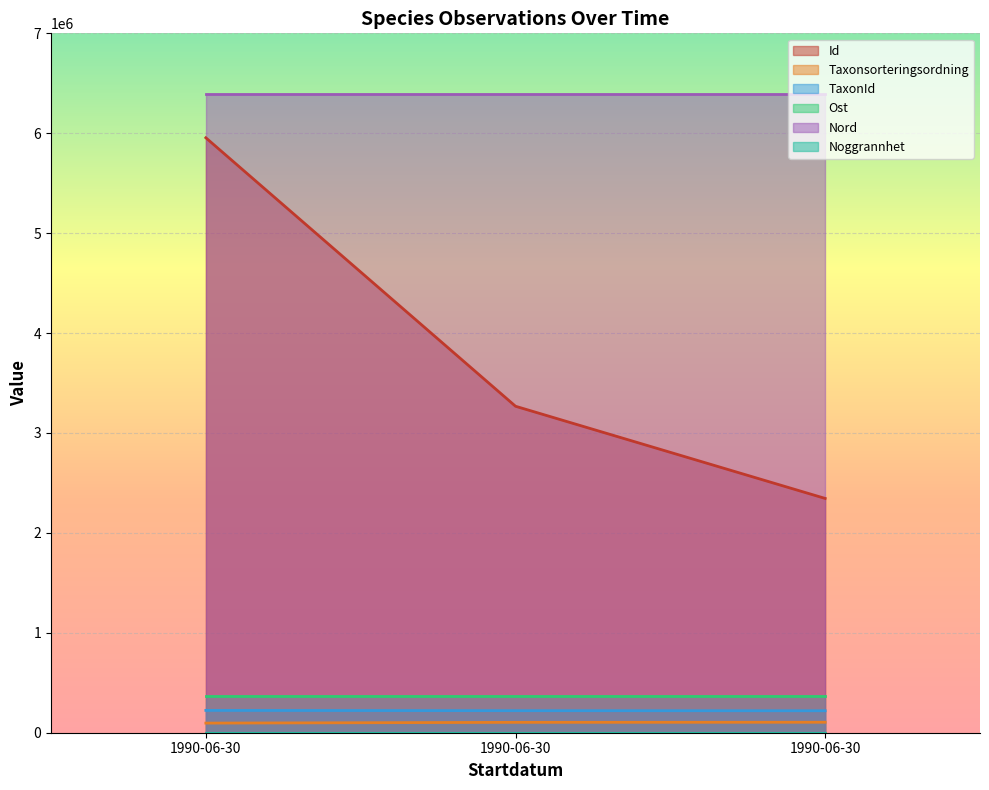

At which category is the sum across all series the highest?

1990-06-30